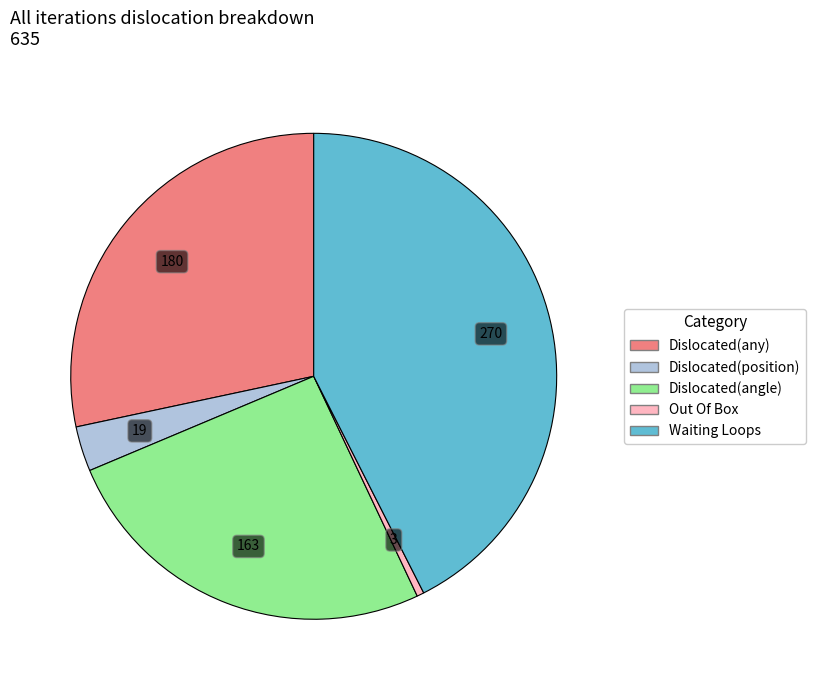

What is the largest slice in the pie chart?

Waiting Loops